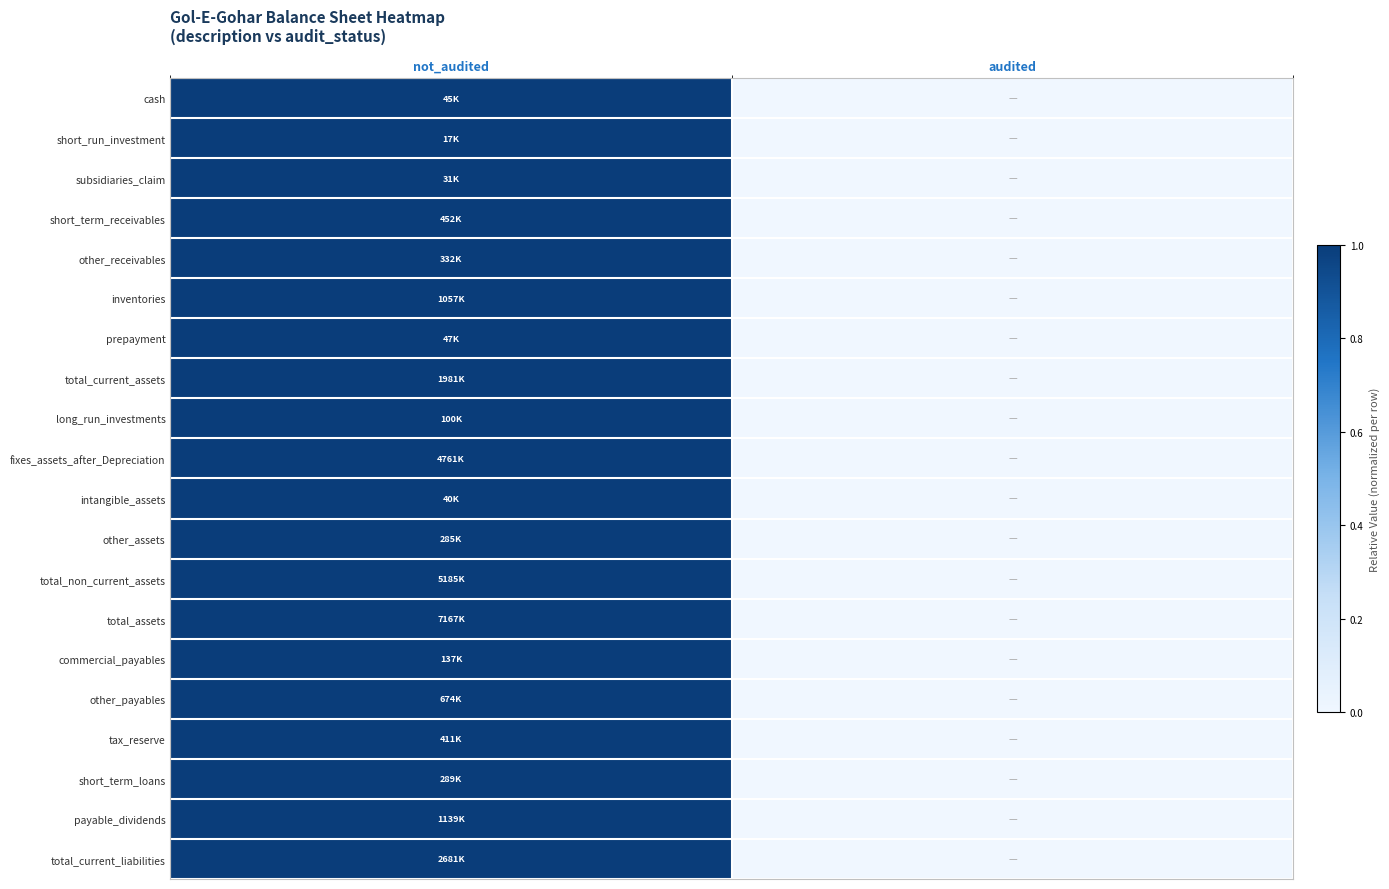

Between not_audited and audited, which is larger?

not_audited